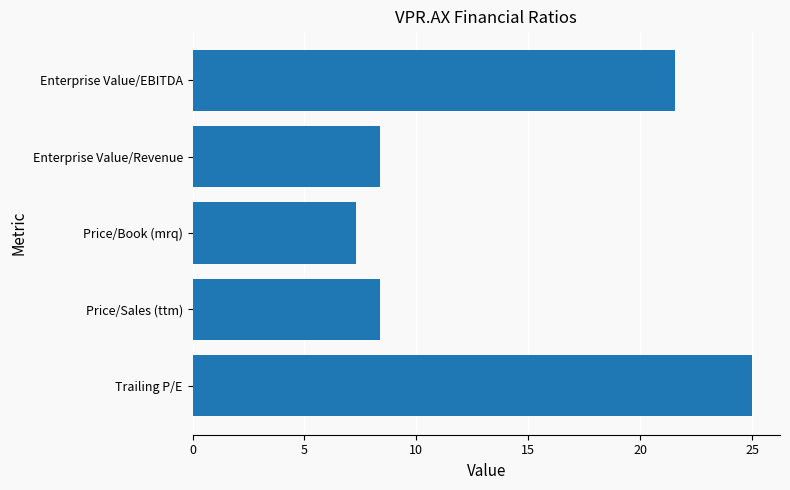

The value at Trailing P/E is 25.0. True or false?

True